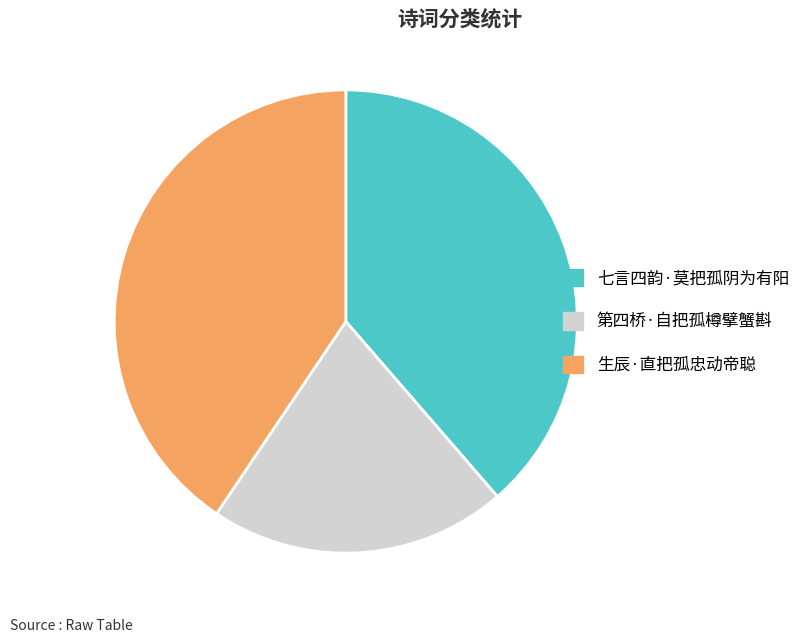

Is it true that 第四桥·自把孤樽擘蟹斟 is 11% of the pie?

False